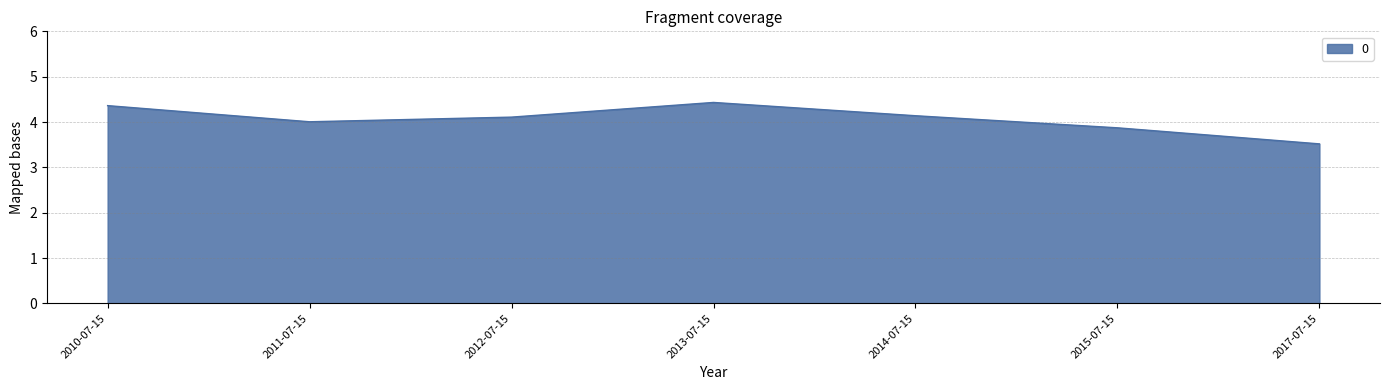

What position from the right is 2010-07-15?

7